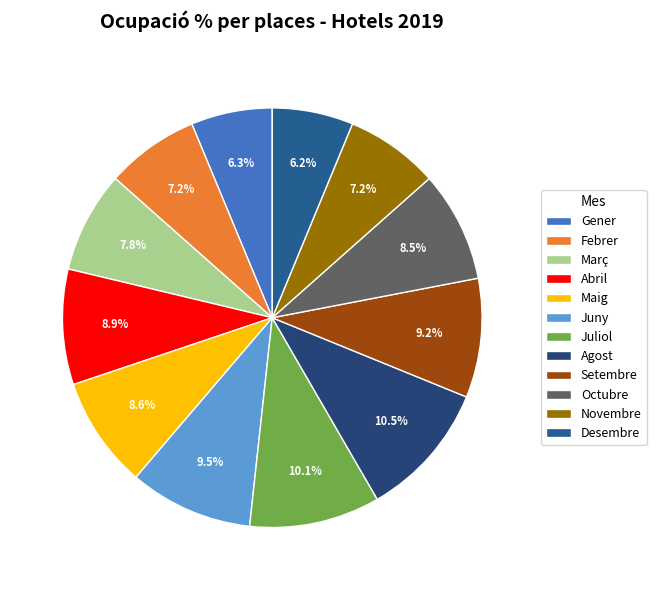

How many slices are in this pie chart?

12